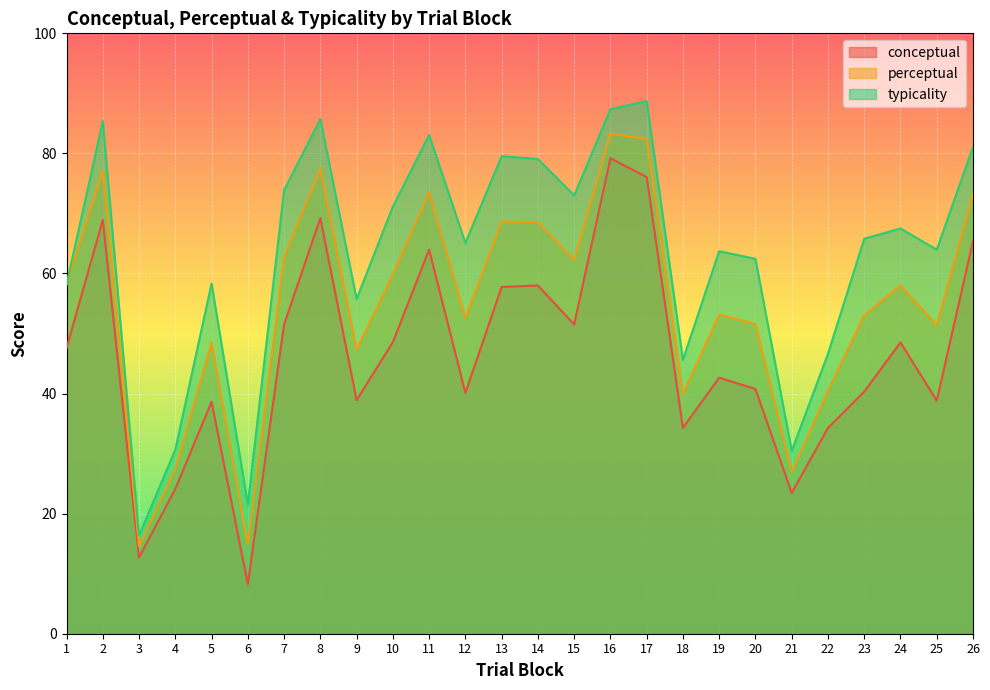

What is the value of the conceptual point at the 20th from the left?

40.8